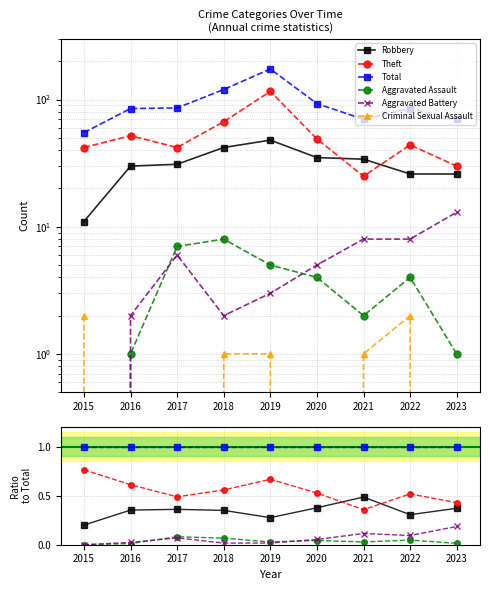

What is the difference between the highest and lowest values at 2015?

2.0